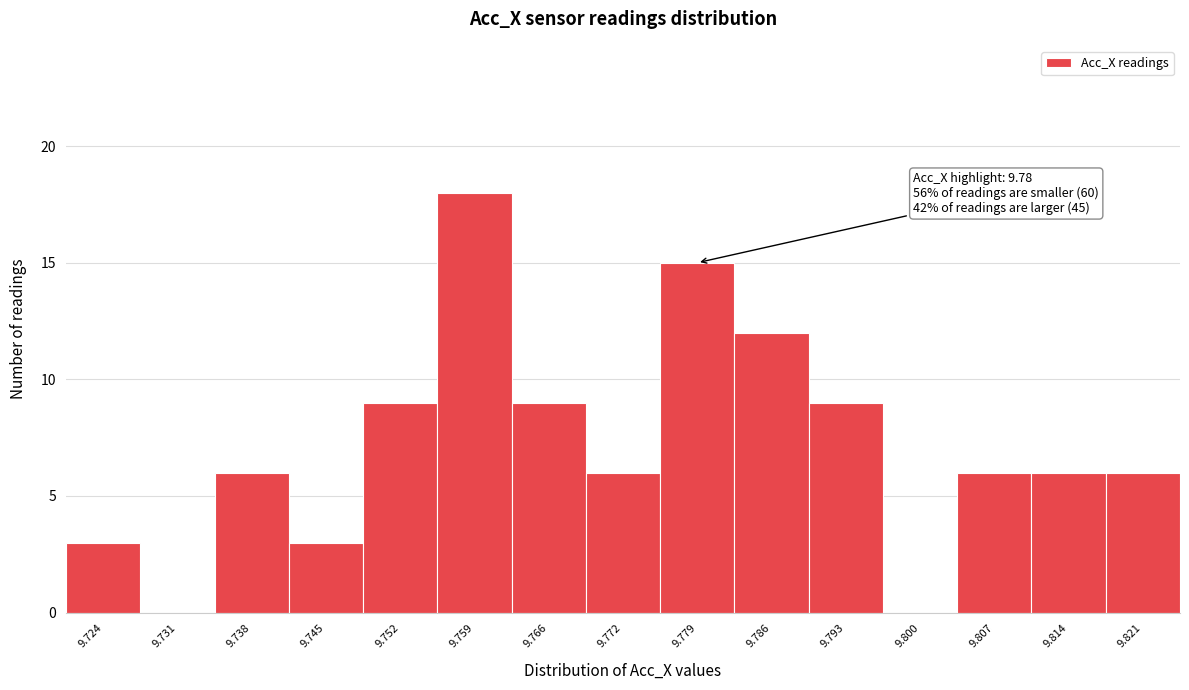

Reading left to right, extract all data points from this chart.

9.724=3	9.731=0	9.738=6	9.745=3	9.752=9	9.759=18	9.766=9	9.772=6	9.779=15	9.786=12	9.793=9	9.800=0	9.807=6	9.814=6	9.821=6